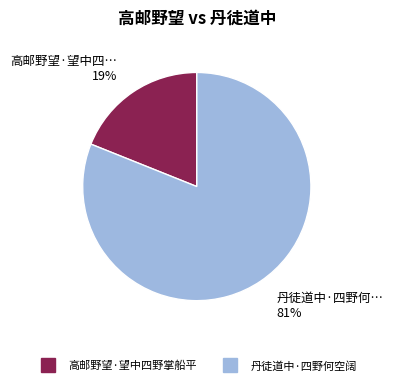

Which has a higher value, 丹徒道中·四野何空阔 or 高邮野望·望中四野掌船平?

丹徒道中·四野何空阔